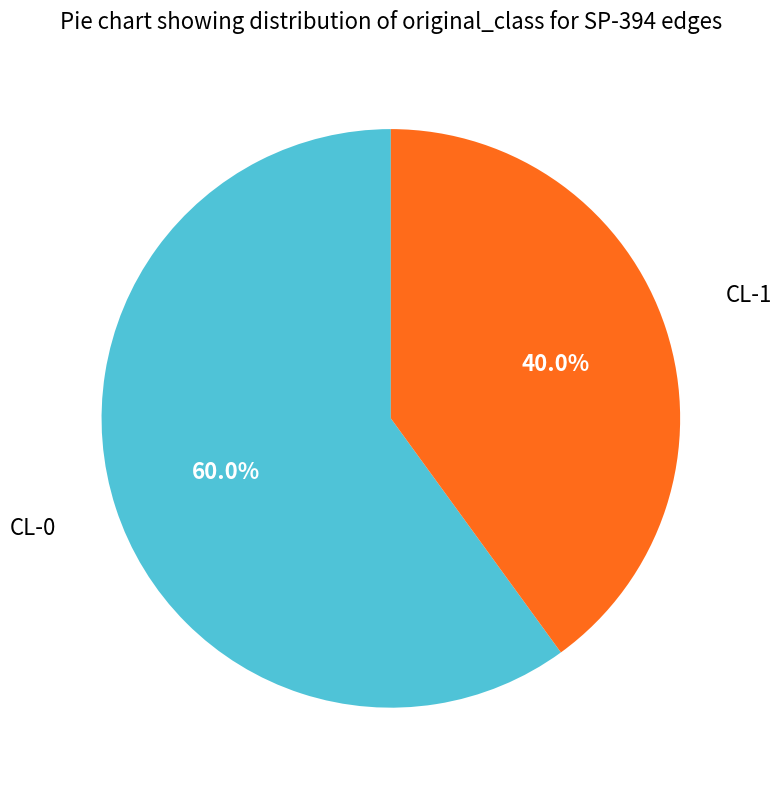

Is there any slice that represents more than half of the pie?

Yes